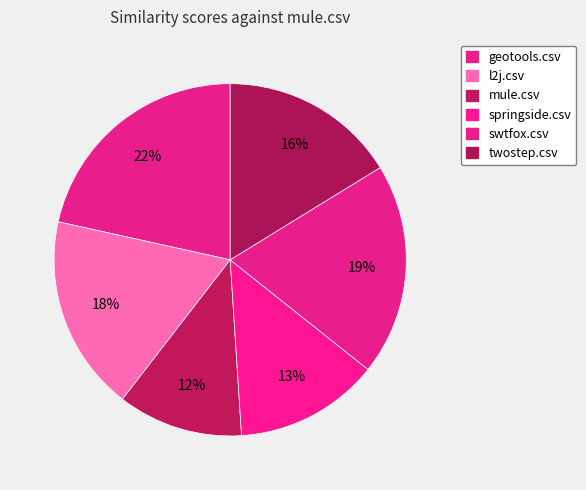

Which has a higher value, springside.csv or twostep.csv?

twostep.csv